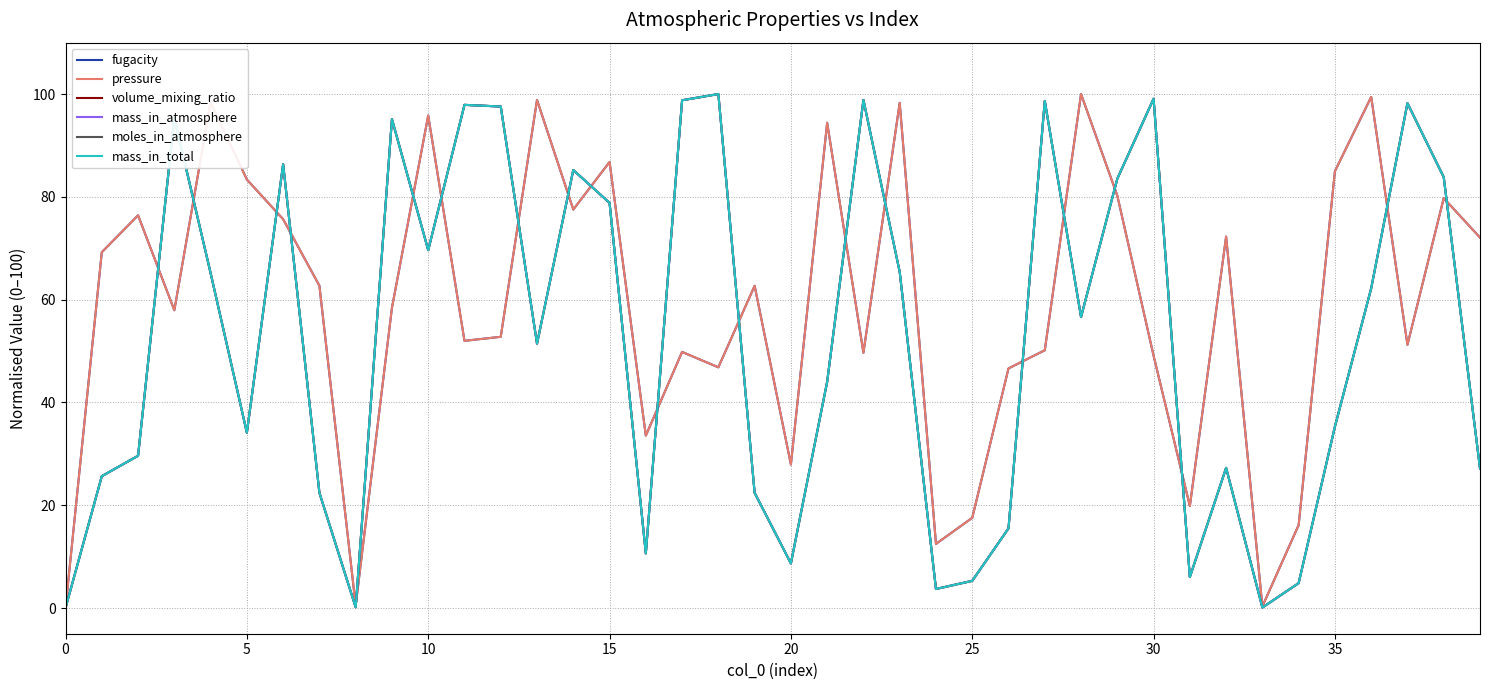

What is the difference between the maximum and minimum values in the pressure series?

100.0